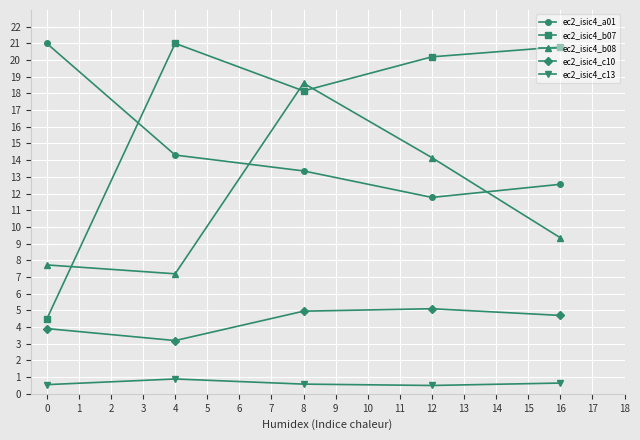

The value of ec2_isic4_c10 at 16 is 4.7. True or false?

True